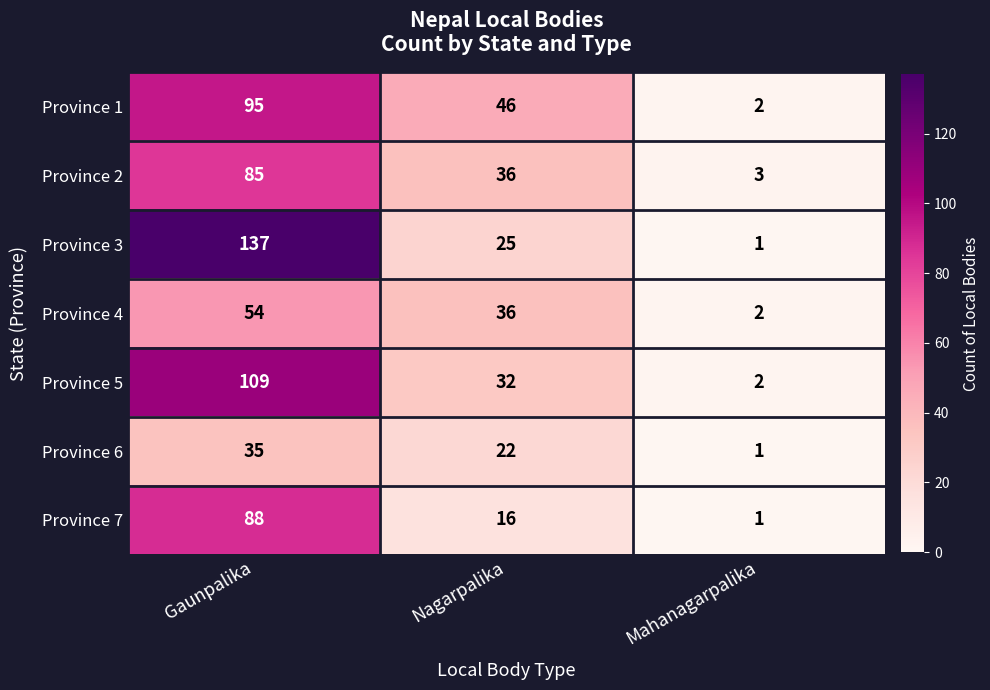

Which label corresponds to the largest value in the chart?

Gaunpalika